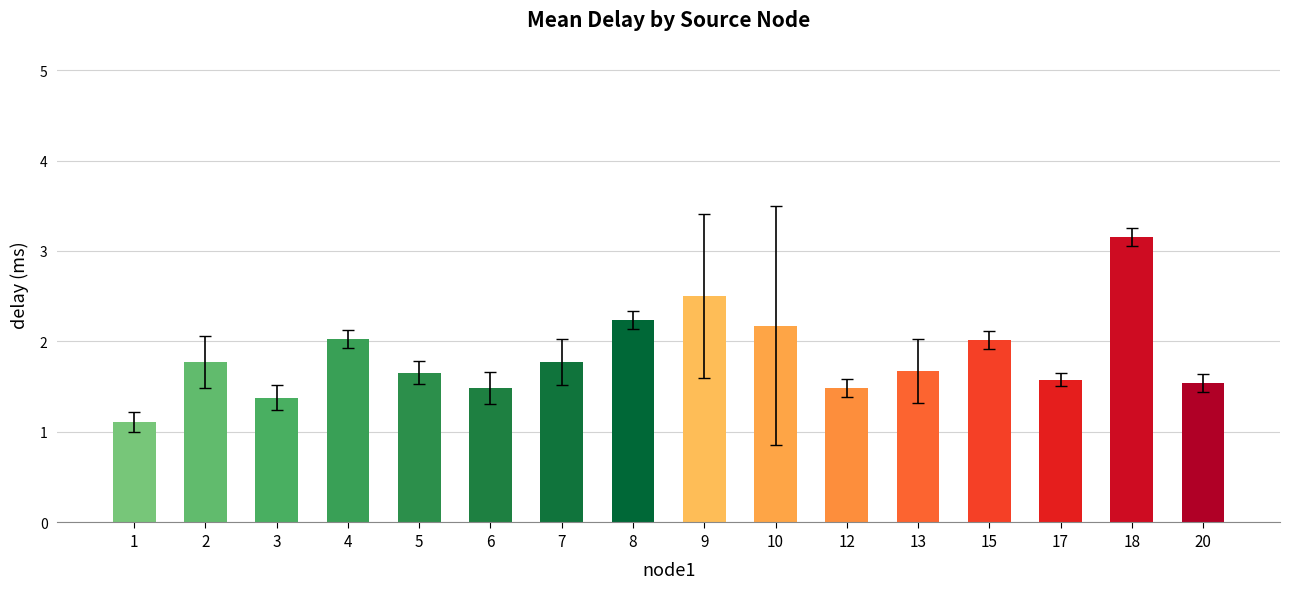

What is the difference between the maximum and minimum values?

2.0